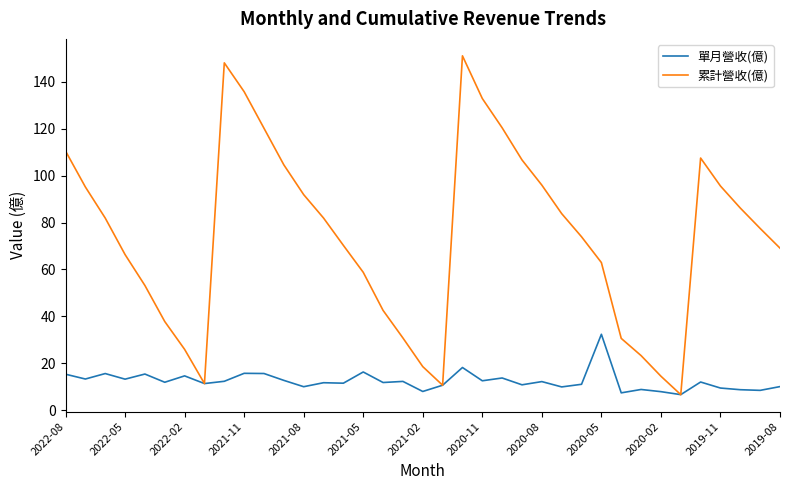

Which series has the largest total across all categories?

累計營收(億)